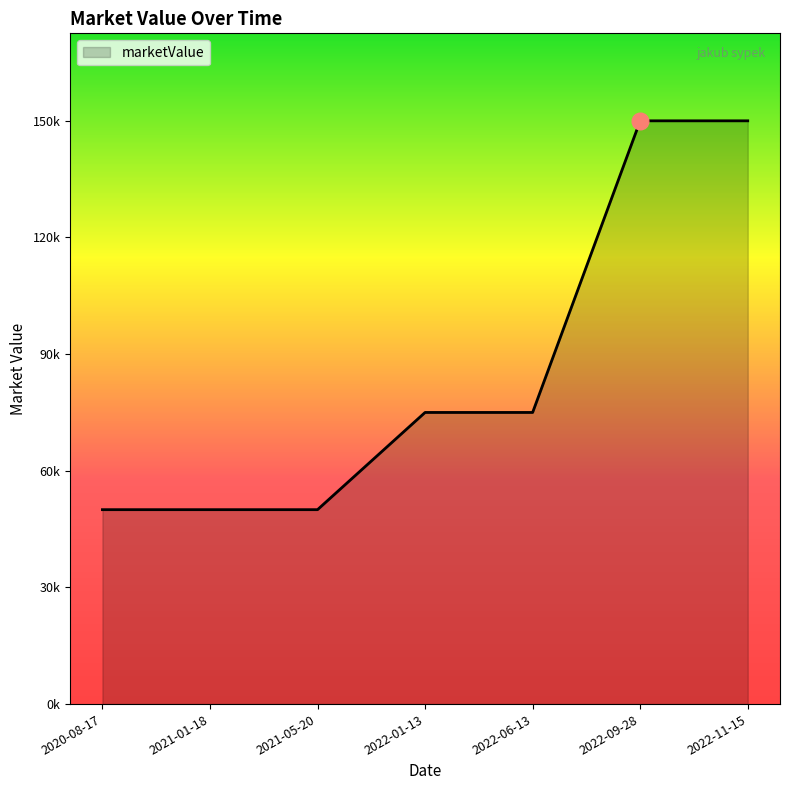

Does the chart display data point markers on the line(s)?

No